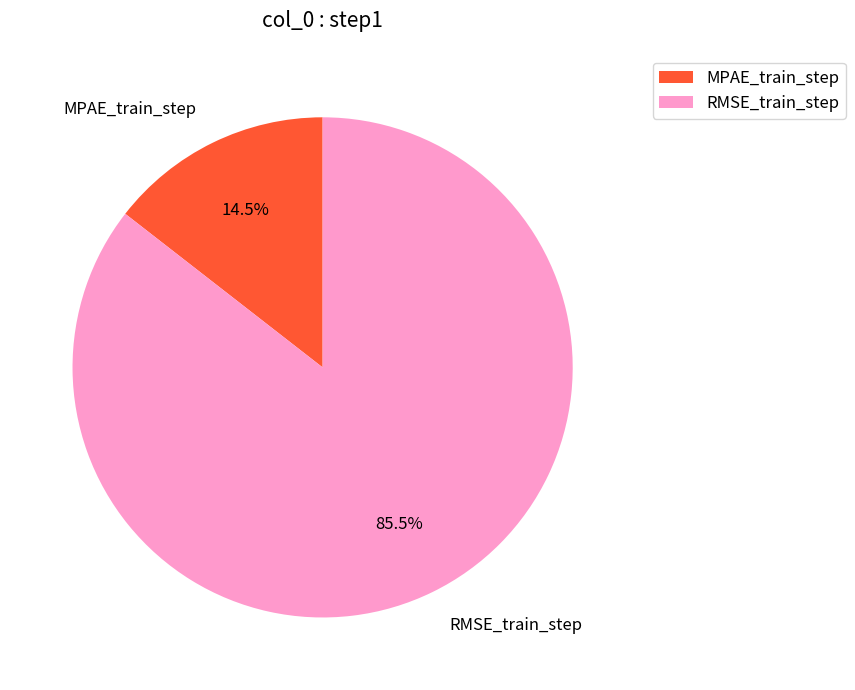

What is the majority slice?

RMSE_train_step